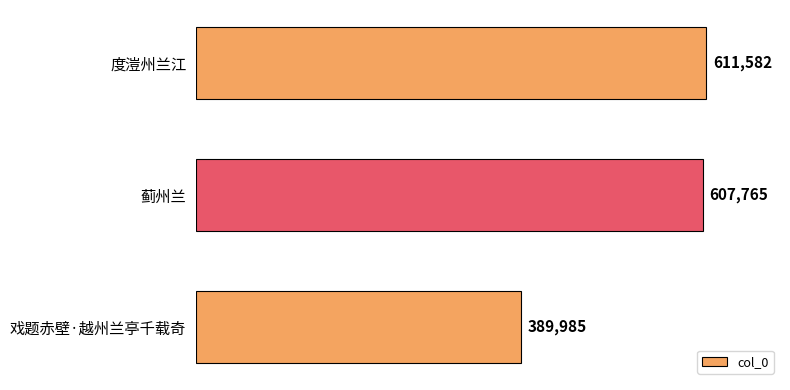

Are the bars grouped side by side (vs. stacked)?

No